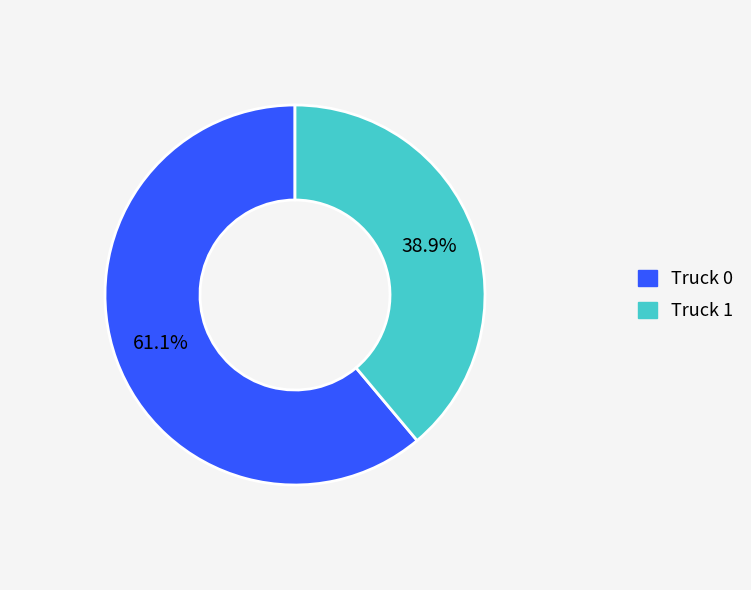

What is the smallest slice in the pie chart?

Truck 1